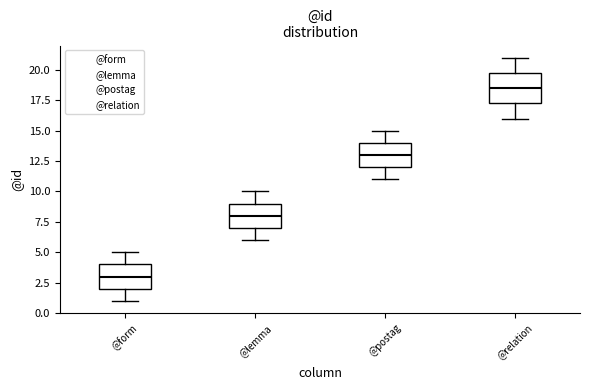

Which box is the tallest, from its lower edge to its upper edge?

@relation